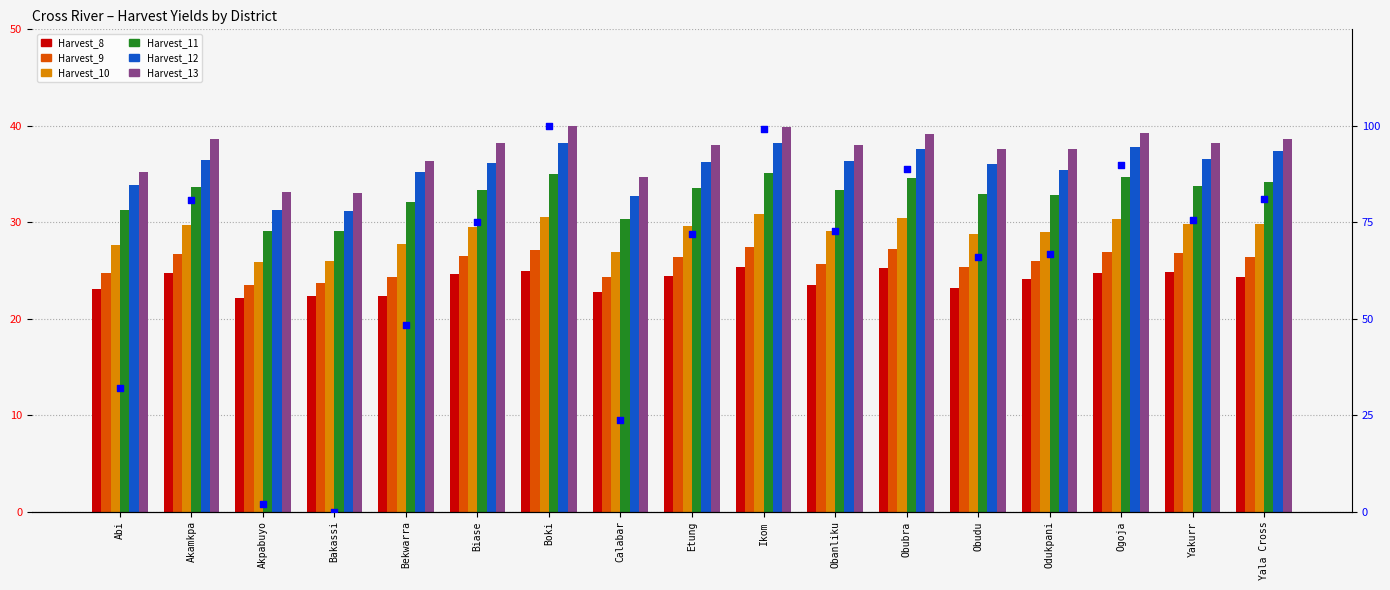

Which series reaches the maximum Y coordinate?

Harvest_13